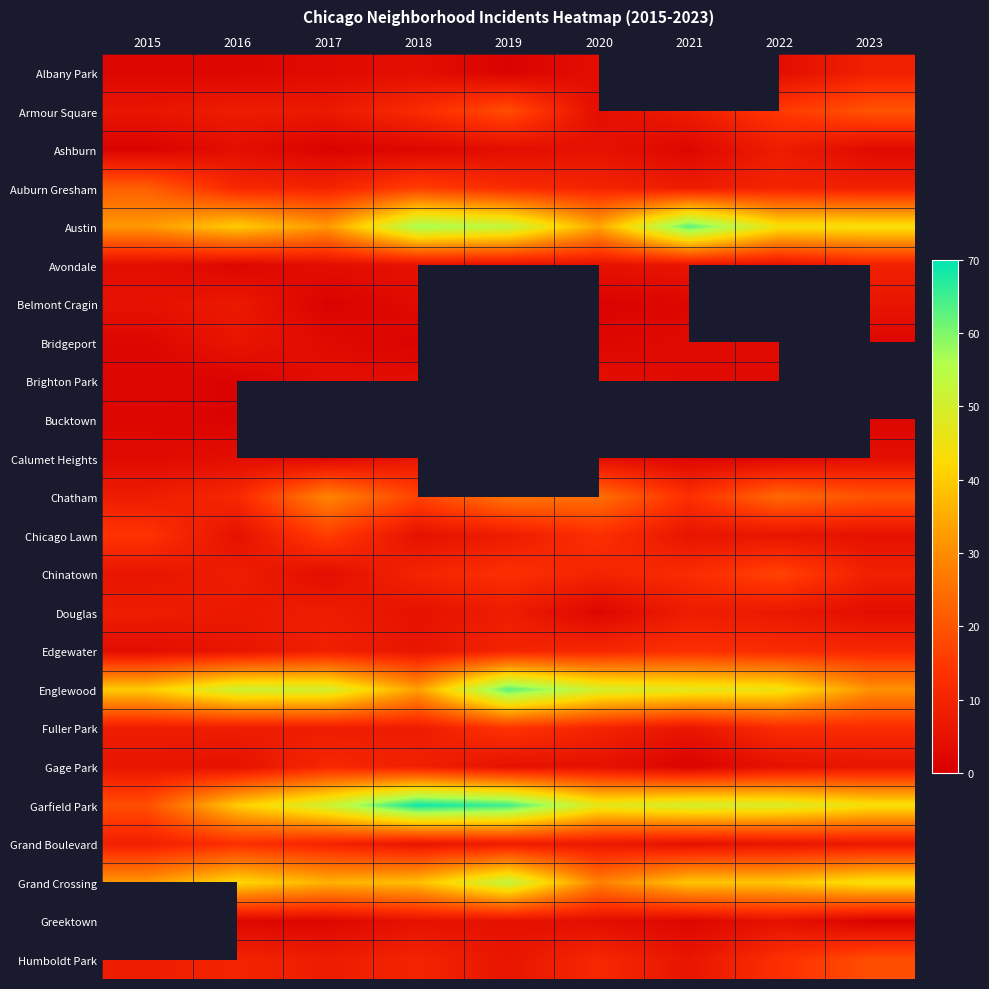

What is the difference between the second highest and second lowest values in the Douglas series?

4.0